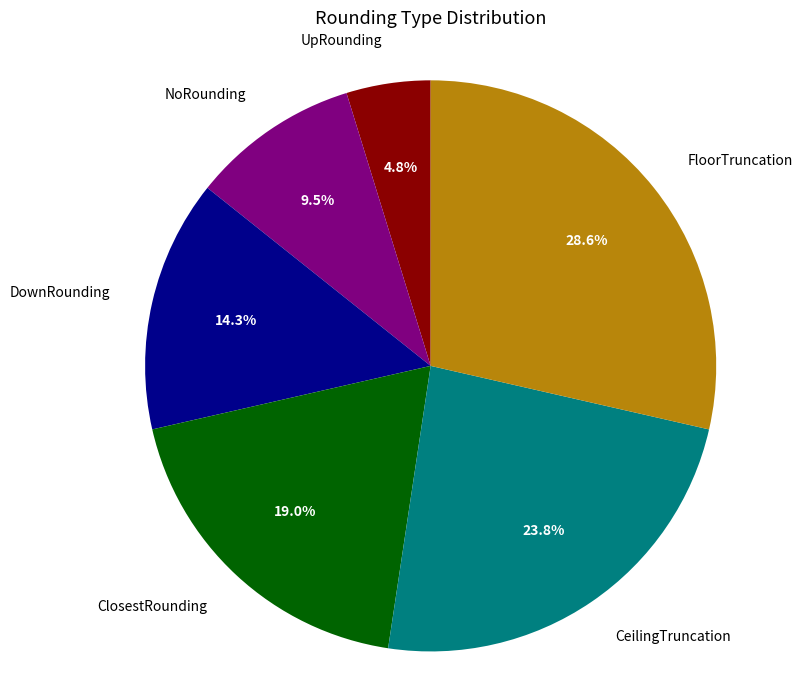

What portion of the pie excludes NoRounding?

90.5%